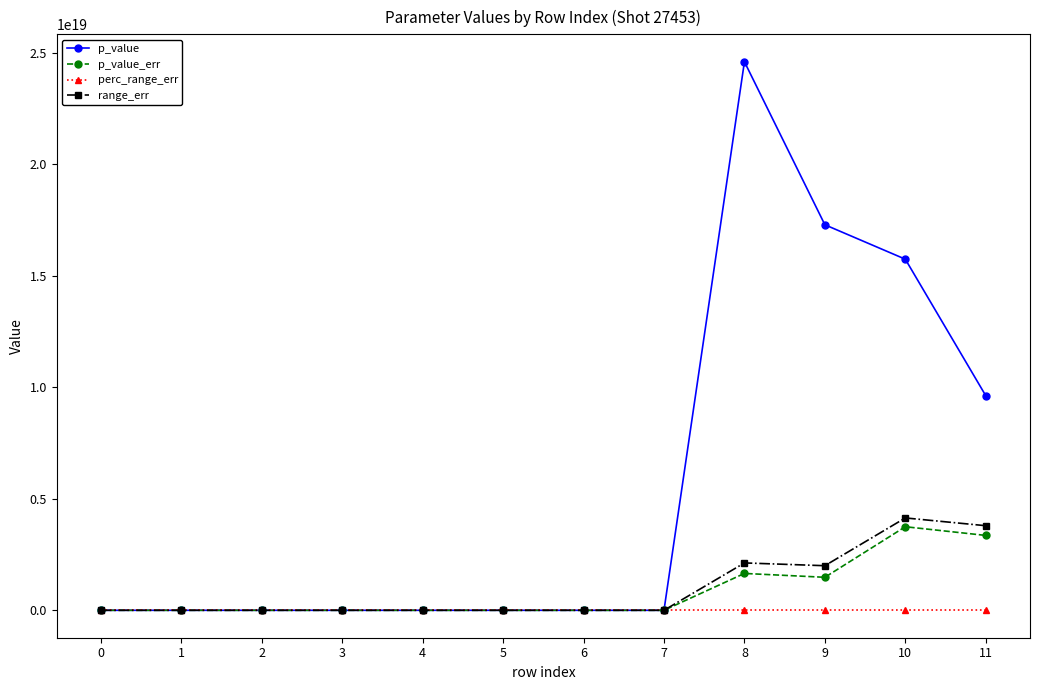

Which series has the largest total across all categories?

p_value